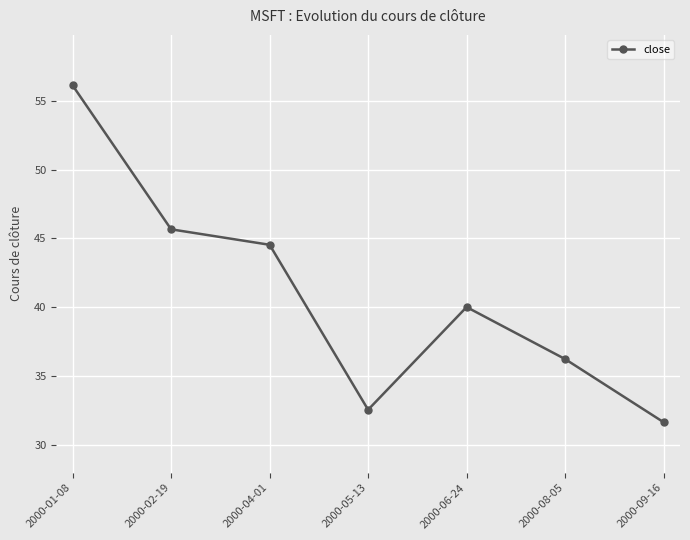

What is the difference between the values at 2000-05-13 and 2000-02-19?

13.1